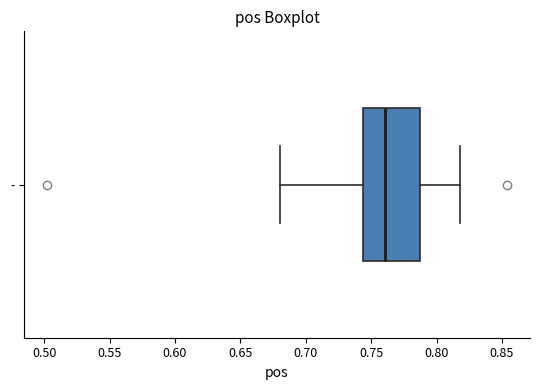

Where does the right whisker of the box for - end on the x-axis? The values are not printed on the chart, so give them approximately, as read against the axis.

0.820